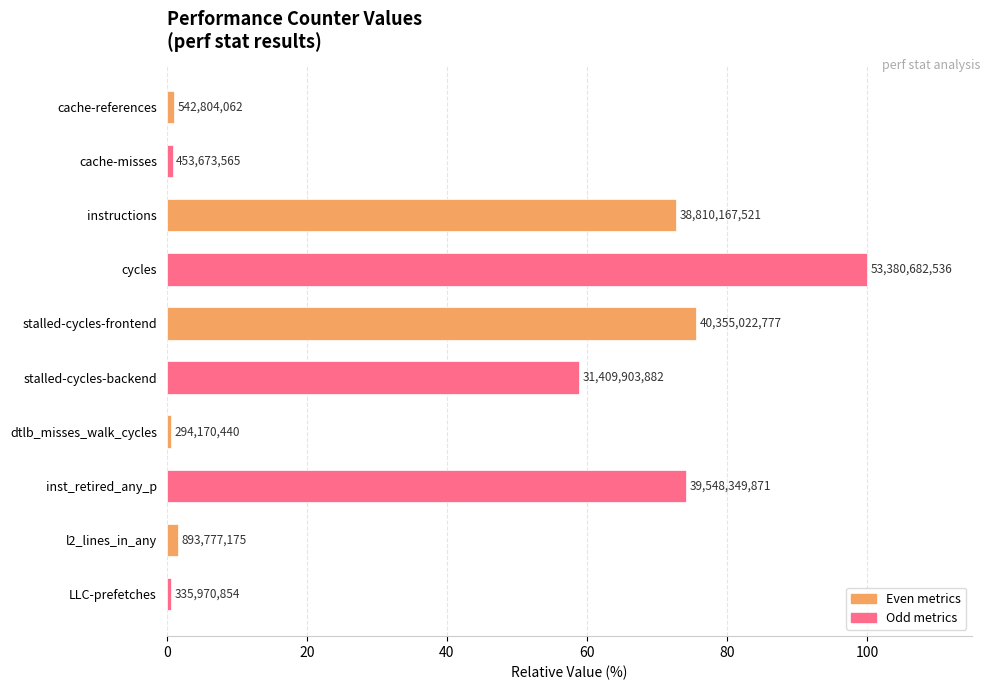

How many bars are there in total?

10